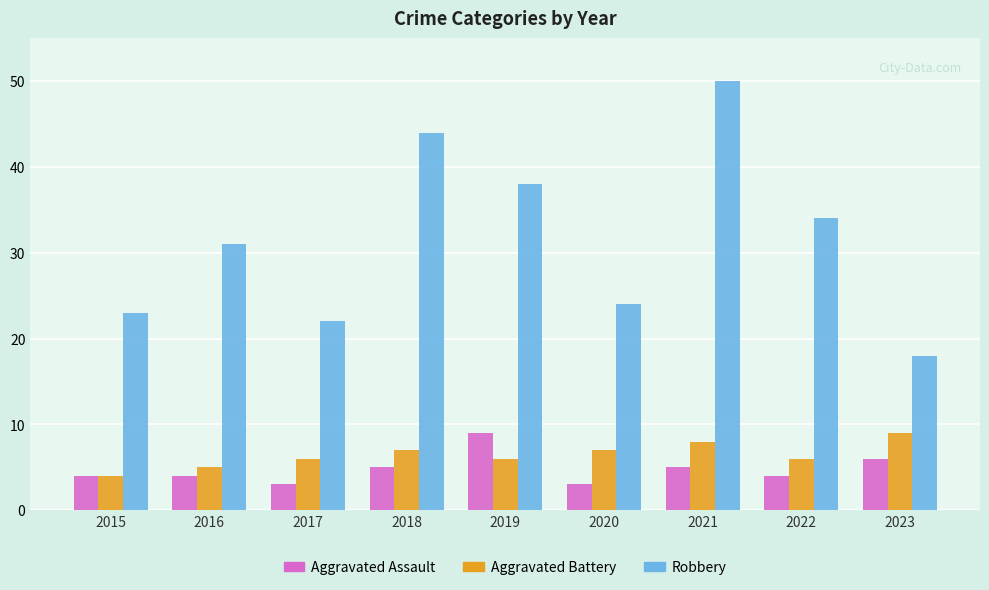

Which series changed the most between 2016 and 2023?

Robbery